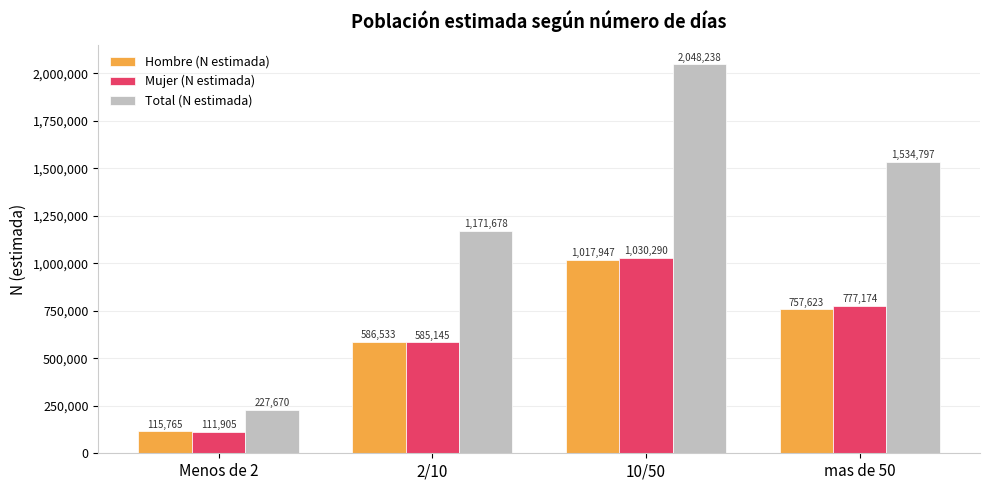

At how many categories does at least one series exceed 492835?

3